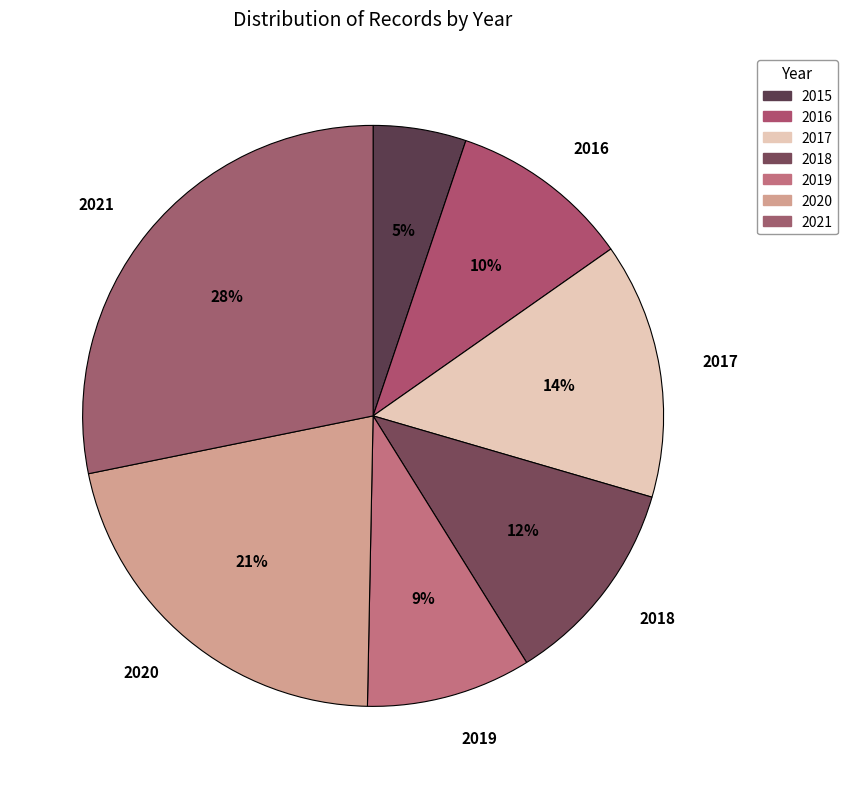

How much of the chart is everything except 2015?

94.8%